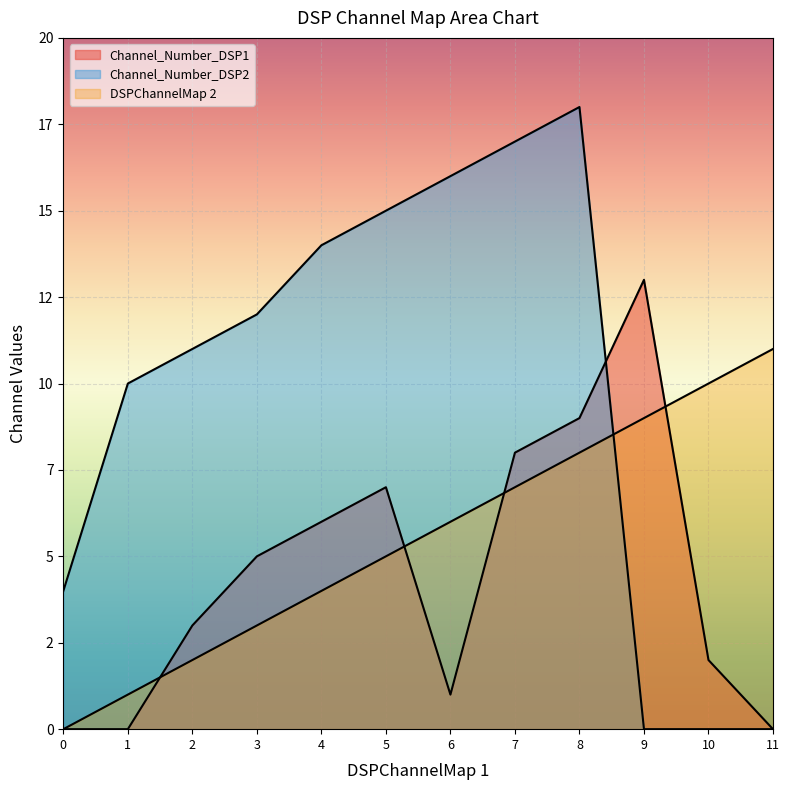

Reading left to right, list all the values displayed in this chart.

Channel_Number_DSP1: 0	0	3	5	6	7	1	8	9	13	2	0
DSPChannelMap 2: 0	1	2	3	4	5	6	7	8	9	10	11
Channel_Number_DSP2: 4	10	11	12	14	15	16	17	18	0	0	0